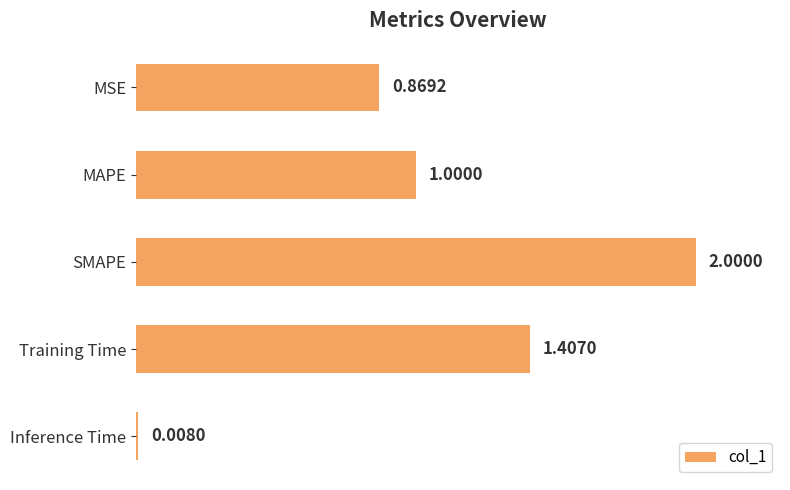

What is the sum of the values at SMAPE and MAPE?

3.0